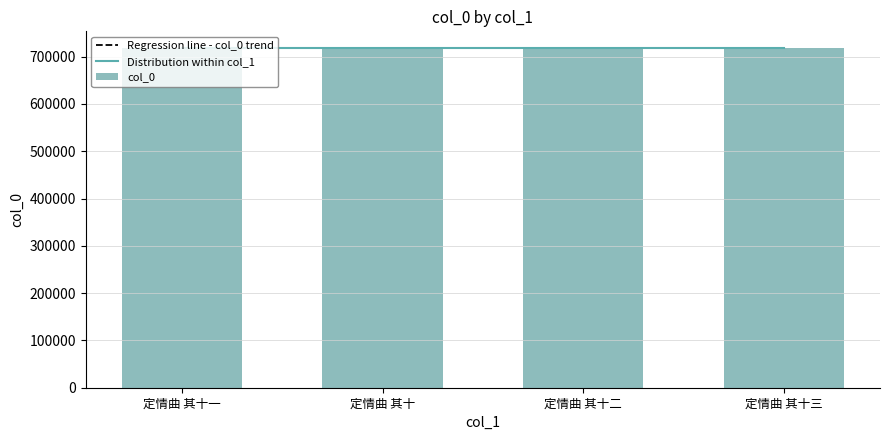

What is the change in value from 定情曲 其十二 to 定情曲 其十三?

+1